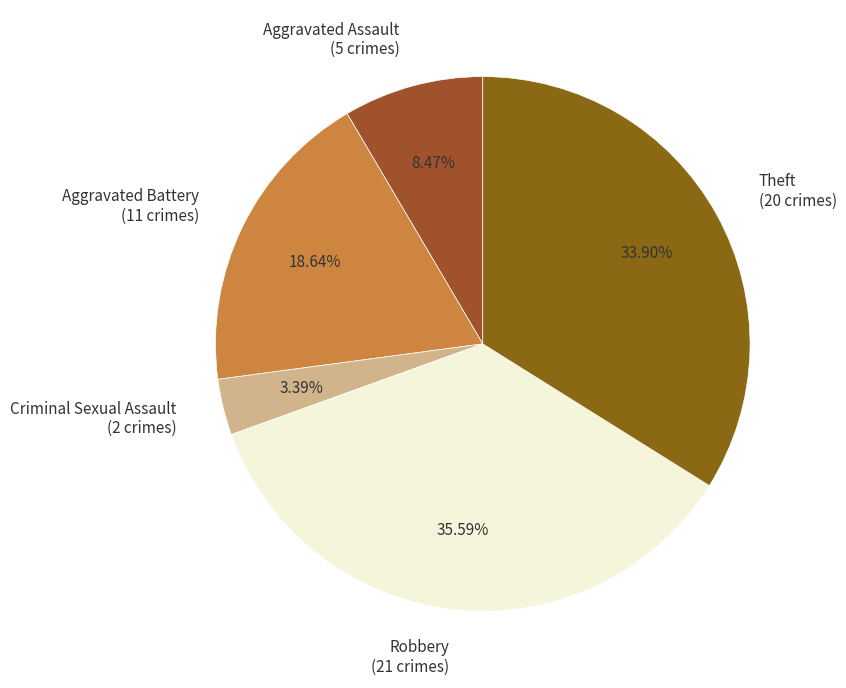

Combined, what portion of the pie is Aggravated Battery and Robbery?

54.2%